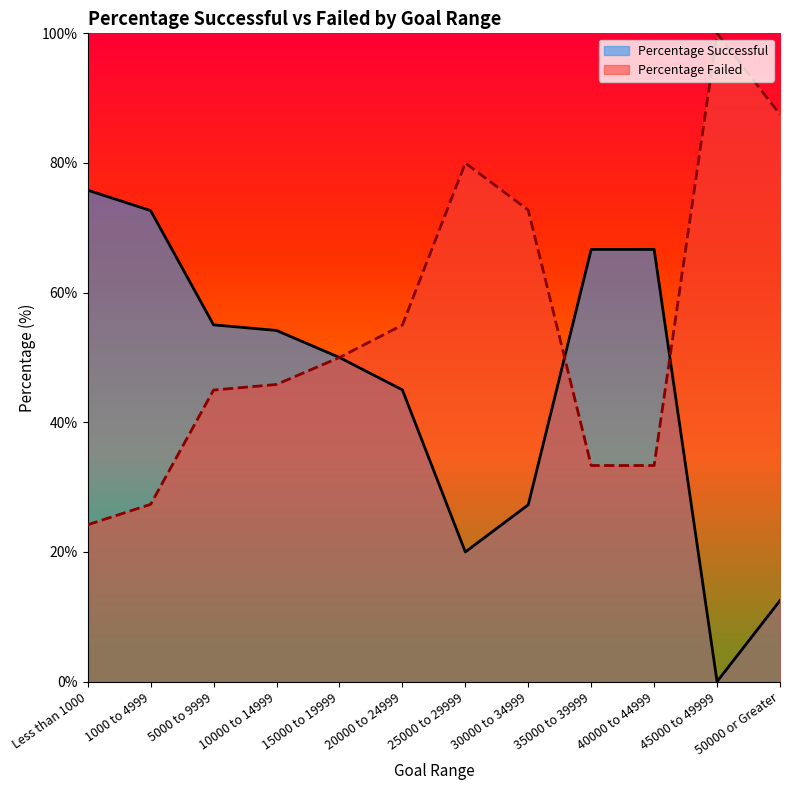

Reading right to left, extract all data points from this chart.

Percentage Successful: 50000 or Greater=12.5	45000 to 49999=0.0	40000 to 44999=66.7	35000 to 39999=66.7	30000 to 34999=27.3	25000 to 29999=20.0	20000 to 24999=45.0	15000 to 19999=50.0	10000 to 14999=54.2	5000 to 9999=55.0	1000 to 4999=72.7	Less than 1000=75.8
Percentage Failed: 50000 or Greater=87.5	45000 to 49999=100.0	40000 to 44999=33.3	35000 to 39999=33.3	30000 to 34999=72.7	25000 to 29999=80.0	20000 to 24999=55.0	15000 to 19999=50.0	10000 to 14999=45.8	5000 to 9999=45.0	1000 to 4999=27.3	Less than 1000=24.2